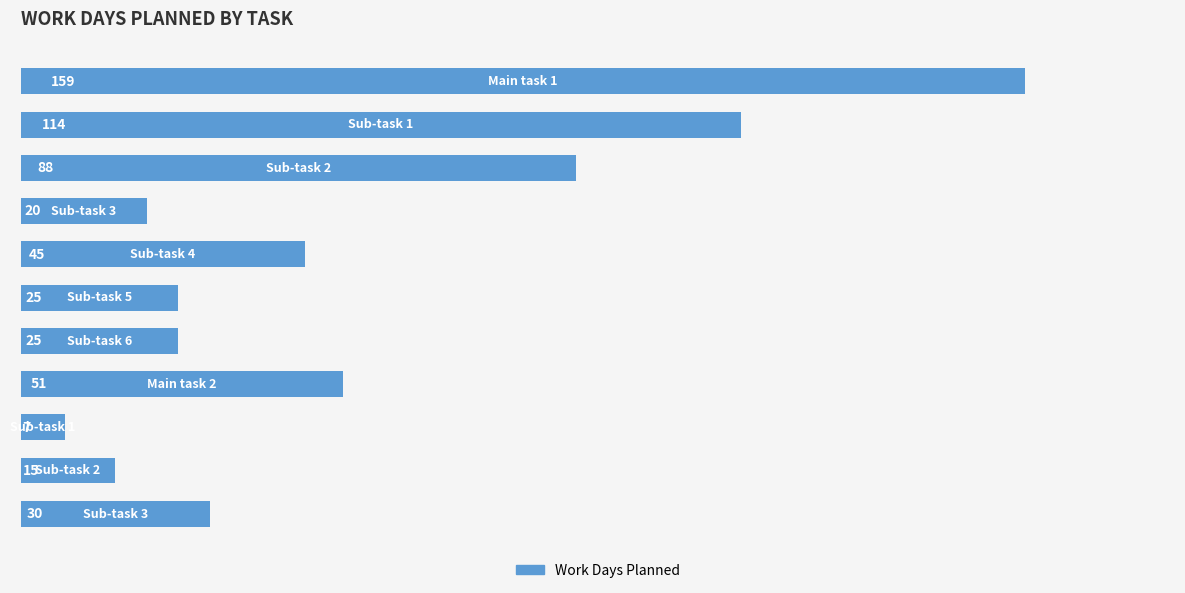

What is the maximum value shown in the chart?

159